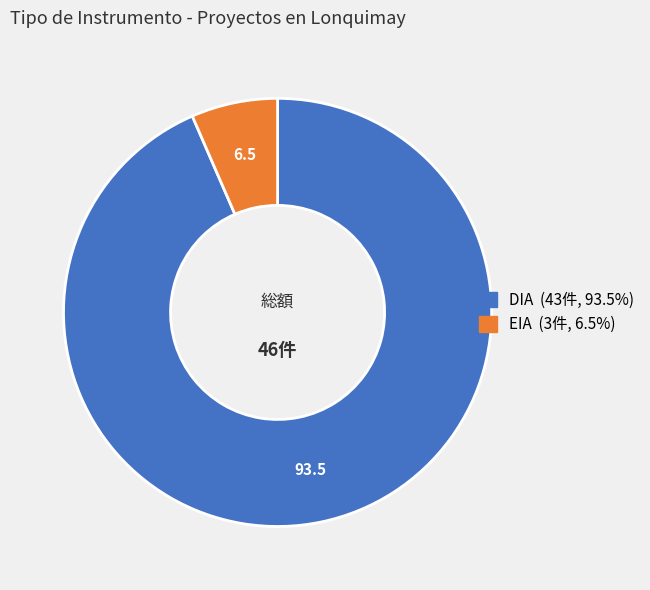

Is there a majority slice in this chart?

Yes